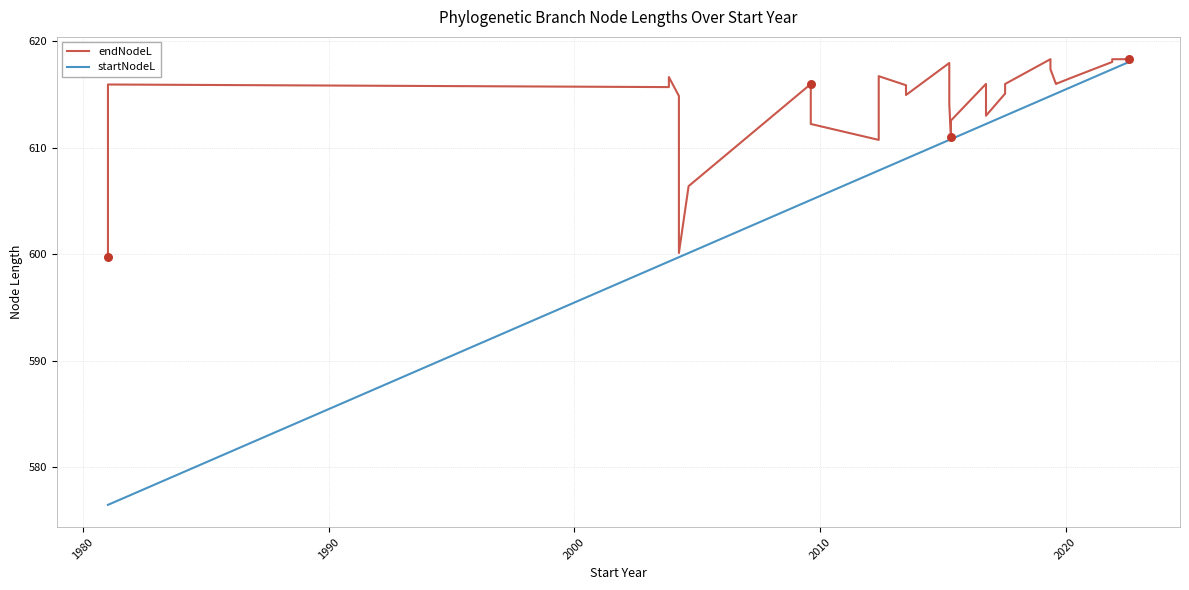

Is the value of startNodeL at 26 greater than the value of endNodeL at 21?

No